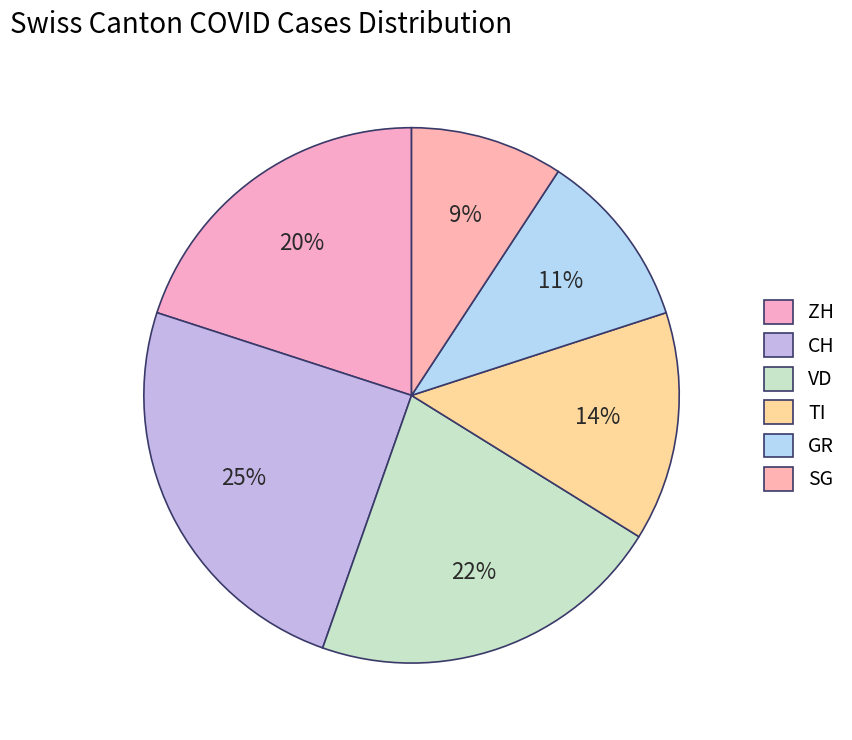

Is there a majority slice in this chart?

No